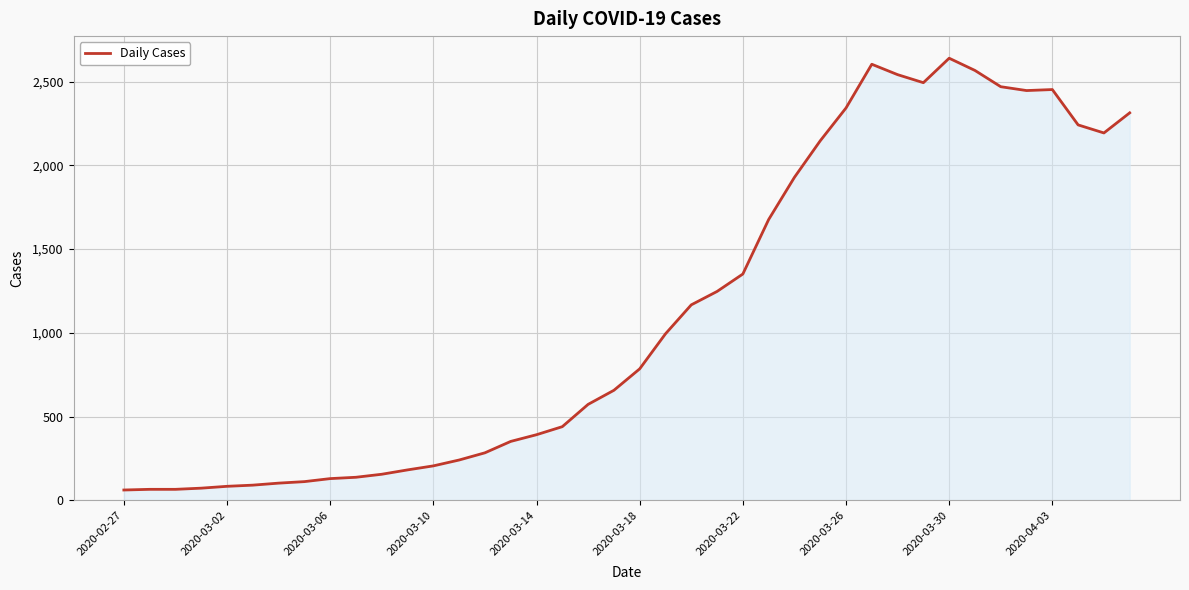

What is the difference between the maximum and minimum values?

2577